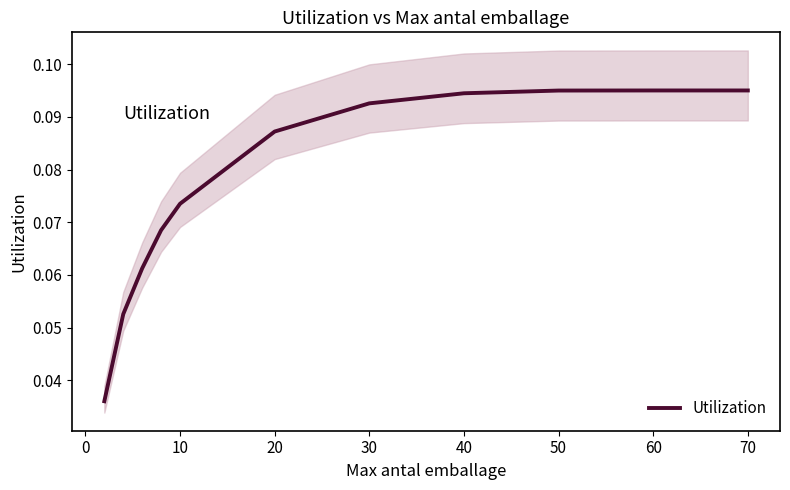

The Utilization series shows 0.0 at 50. True or false?

False